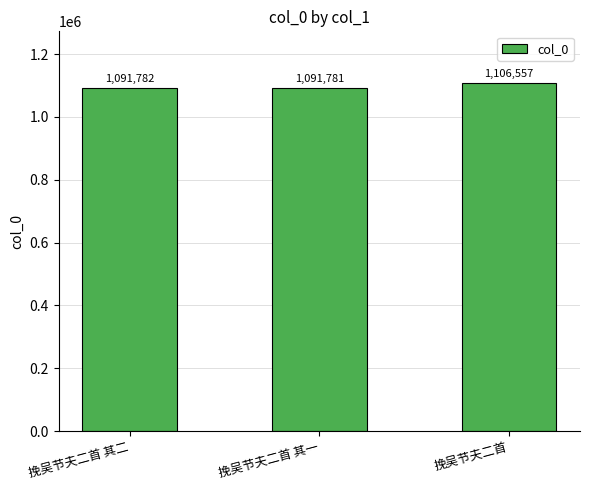

List the labels in order of value, smallest first.

挽吴节夫二首 其一, 挽吴节夫二首 其二, 挽吴节夫二首